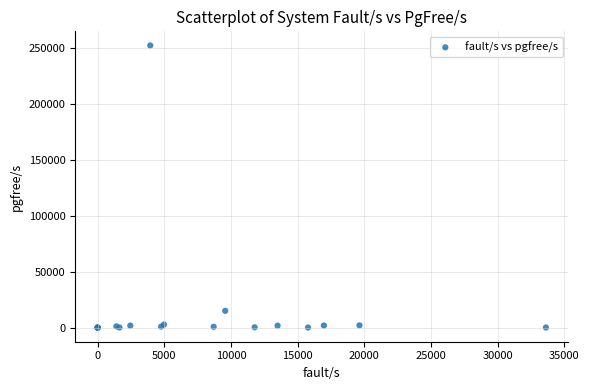

What Y value in the scatter plot is closest to 126357?

15153